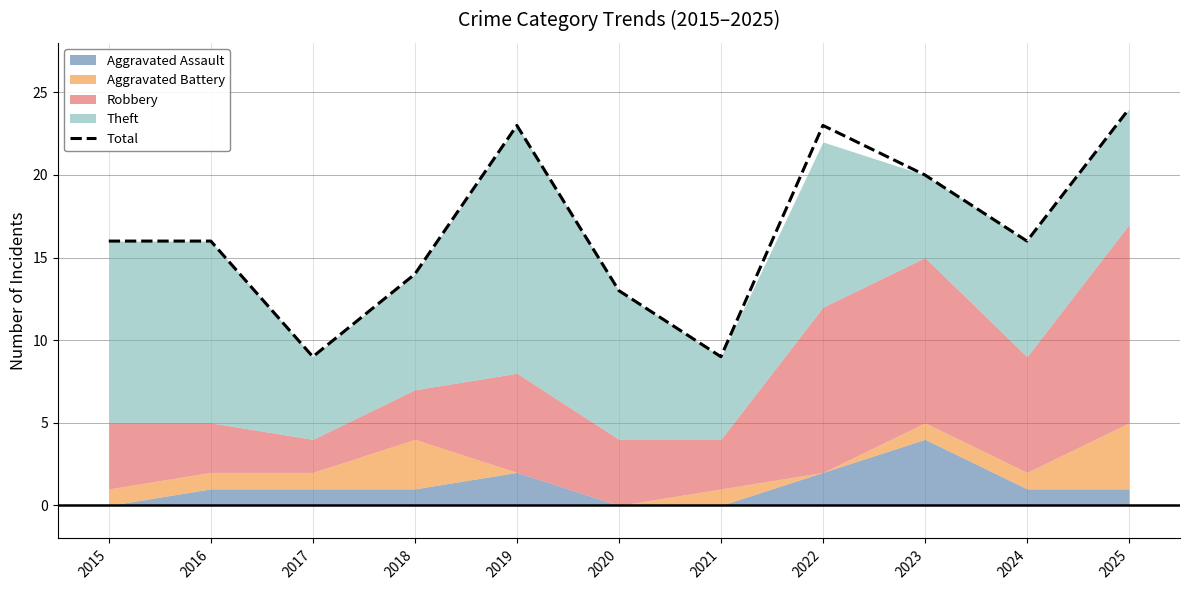

At which category does the data reach its first local valley?

2017